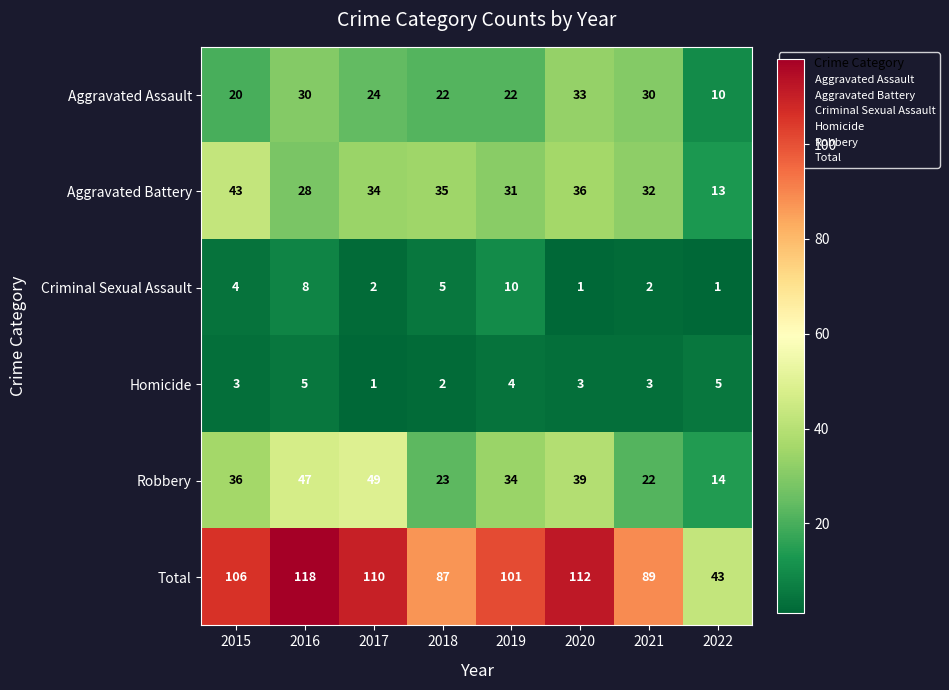

What is the difference between the Total values at 2020 and 2021?

23